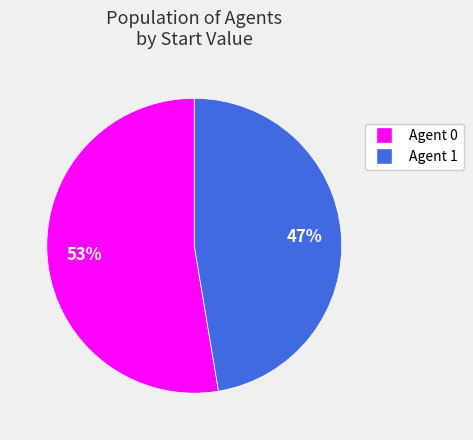

To the nearest percent, what is the average slice percentage?

50%